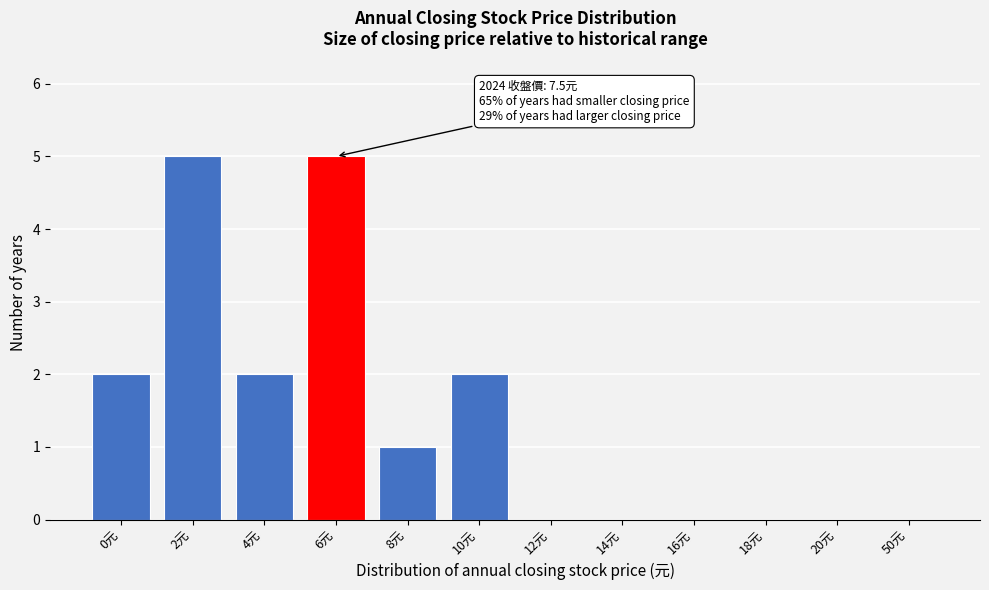

Reading left to right, transcribe all the data shown in this chart.

0元=2	2元=5	4元=2	6元=5	8元=1	10元=2	12元=0	14元=0	16元=0	18元=0	20元=0	50元=0